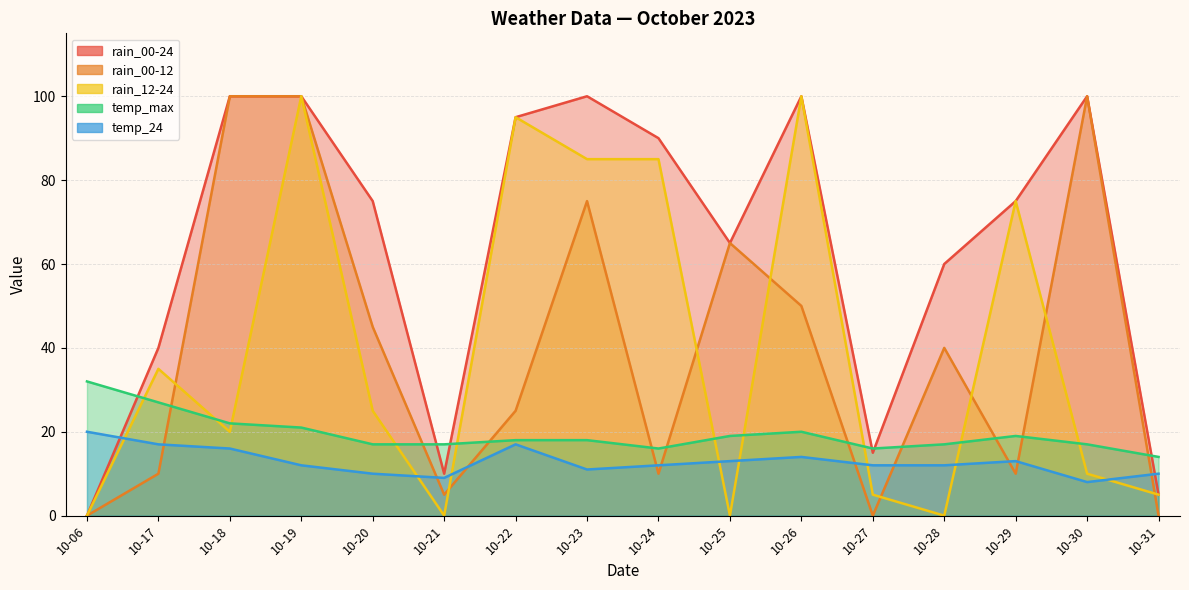

How many series are shown in this chart?

5